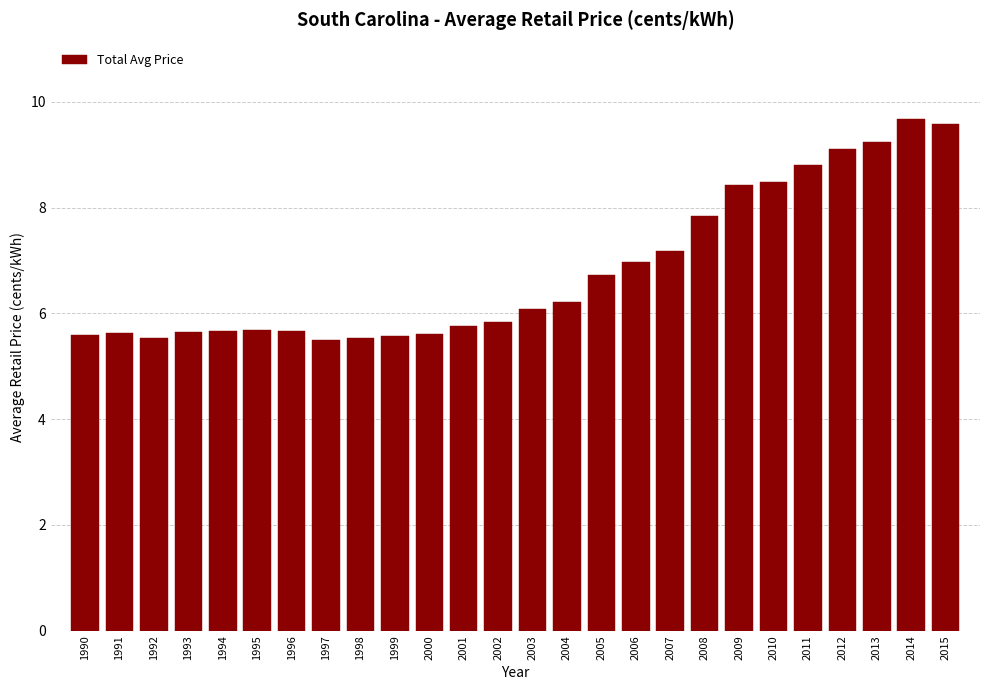

What is the value of the 2nd bar from the left?

5.6